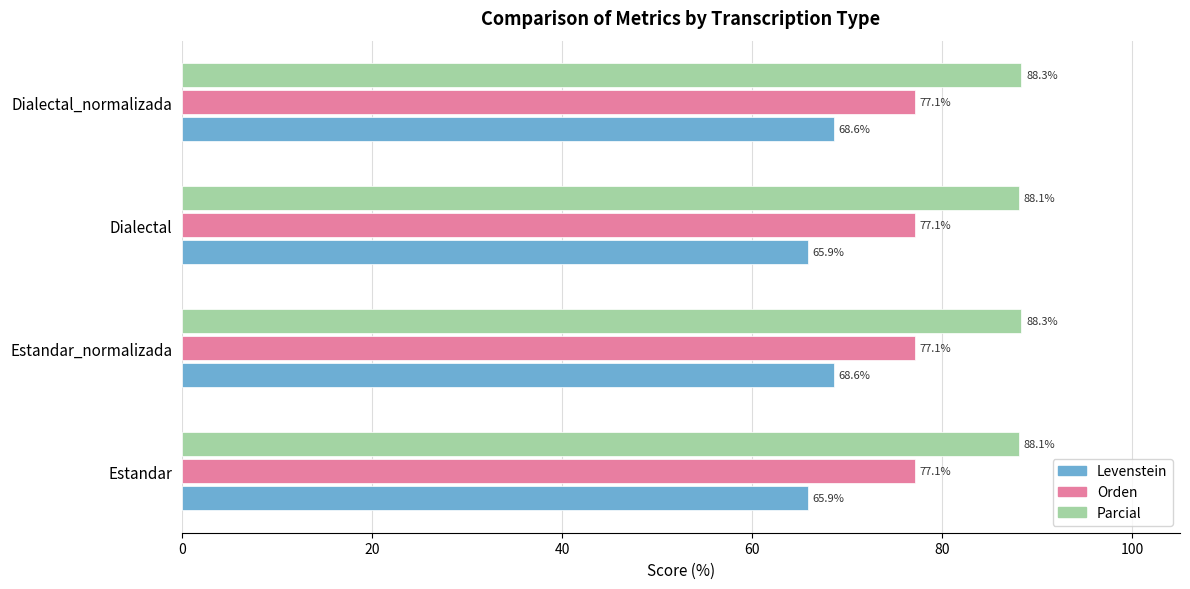

Read the Levenstein value at Estandar.

65.9